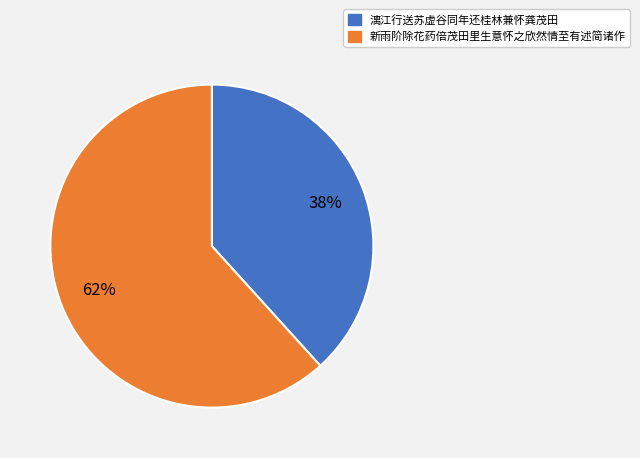

Approximately how many times larger is the value at 新雨阶除花药倍茂田里生意怀之欣然情至有述简诸作 compared to 漓江行送苏虚谷同年还桂林兼怀龚茂田?

1.6